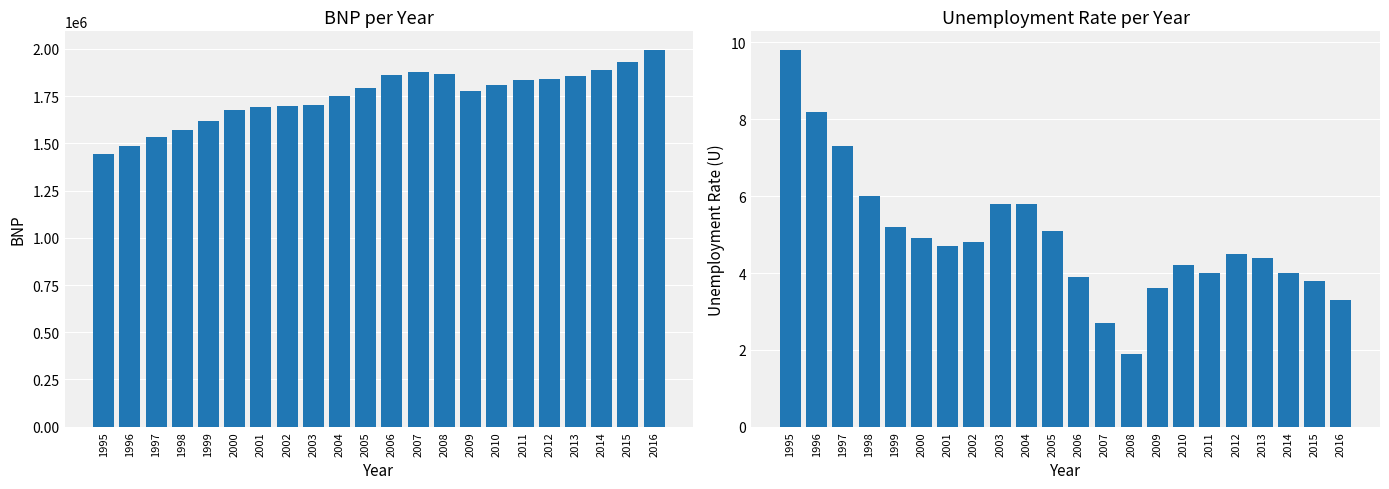

Rank the categories by BNP value from lowest to highest.

1995, 1996, 1997, 1998, 1999, 2000, 2001, 2002, 2003, 2004, 2009, 2005, 2010, 2011, 2012, 2013, 2006, 2008, 2007, 2014, 2015, 2016